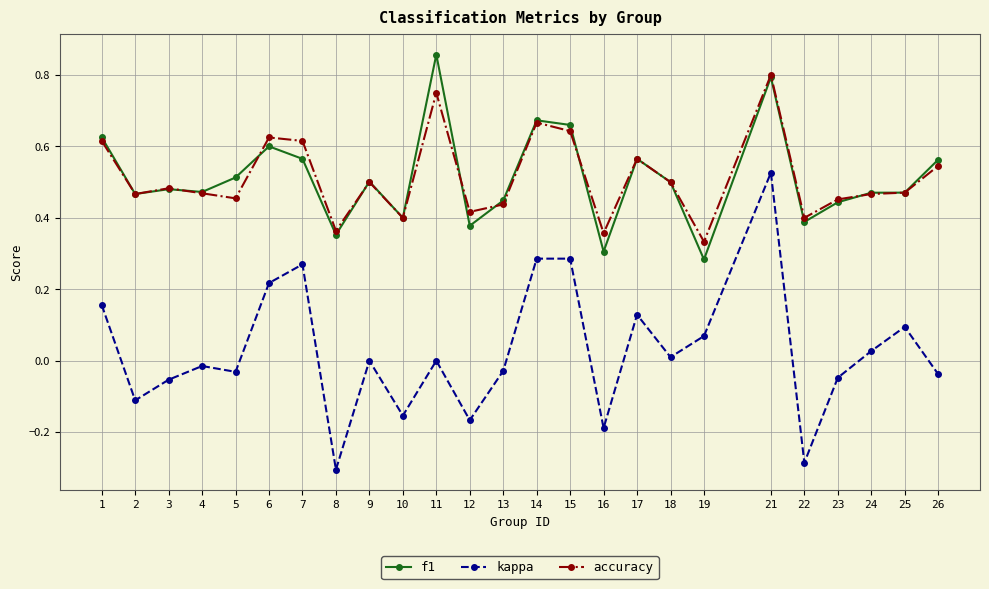

Is the value of kappa at 5 greater than the value of f1 at 4?

No